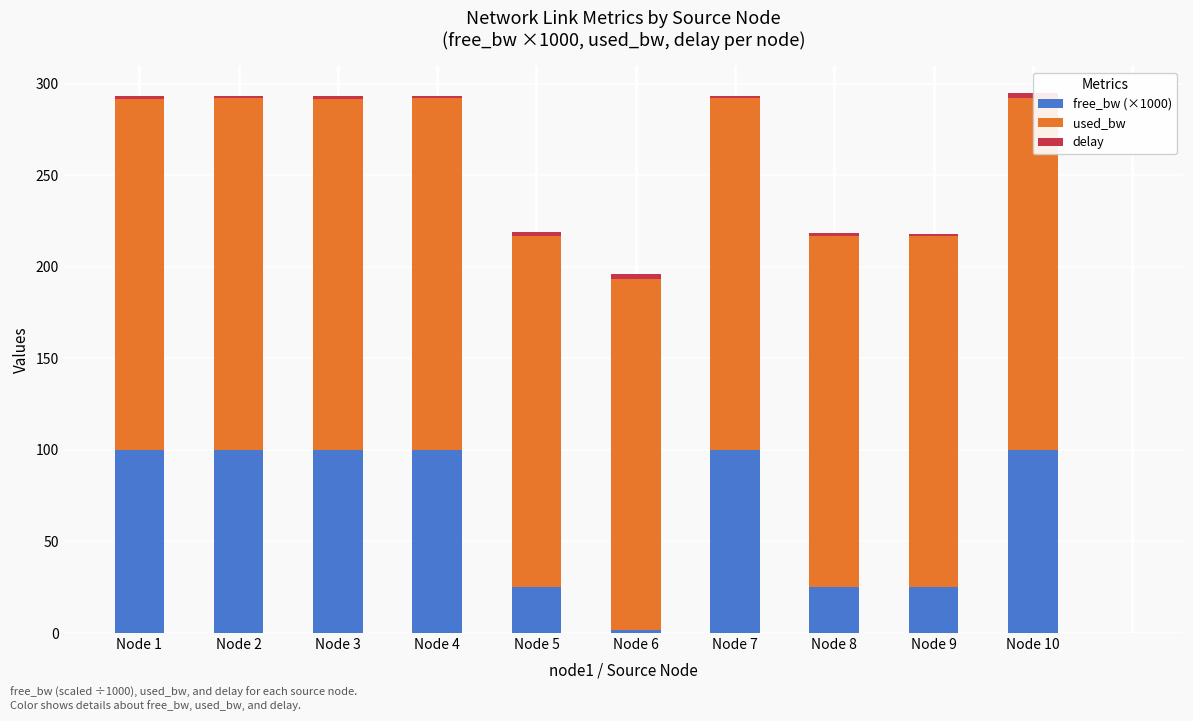

What is the average value of the delay series?

1.7